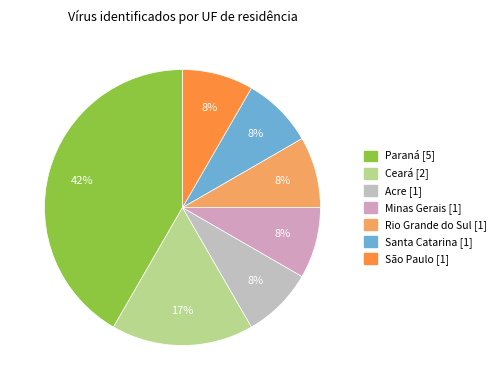

Do Santa Catarina and Ceará together represent more than half of the pie?

No